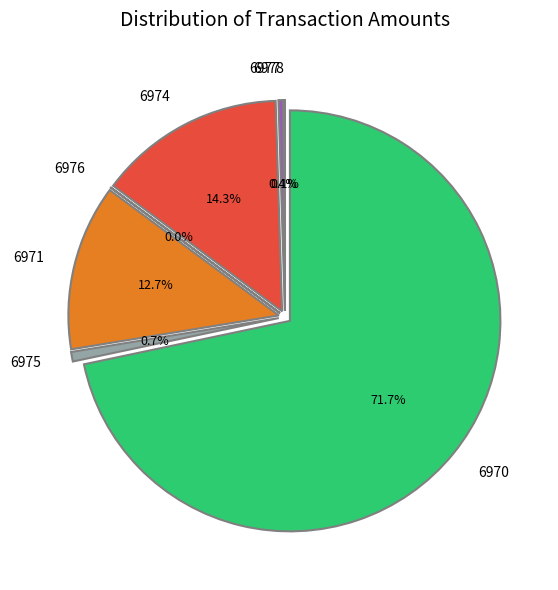

What percentage is the 6974 slice, to the nearest percent?

14%